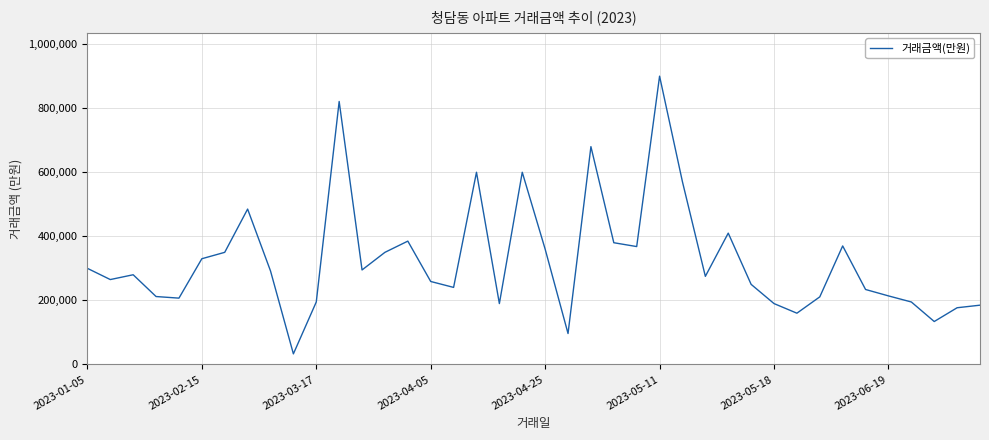

What is the difference between the maximum and minimum values?

867000